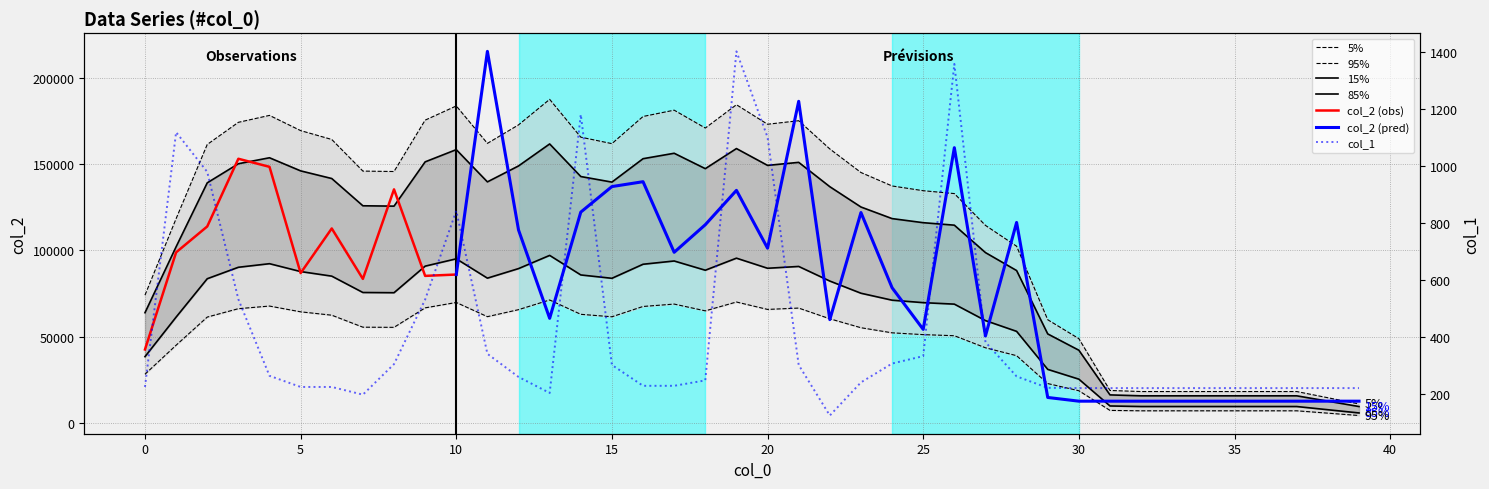

Is it true that the value at 14 is 1180?

True